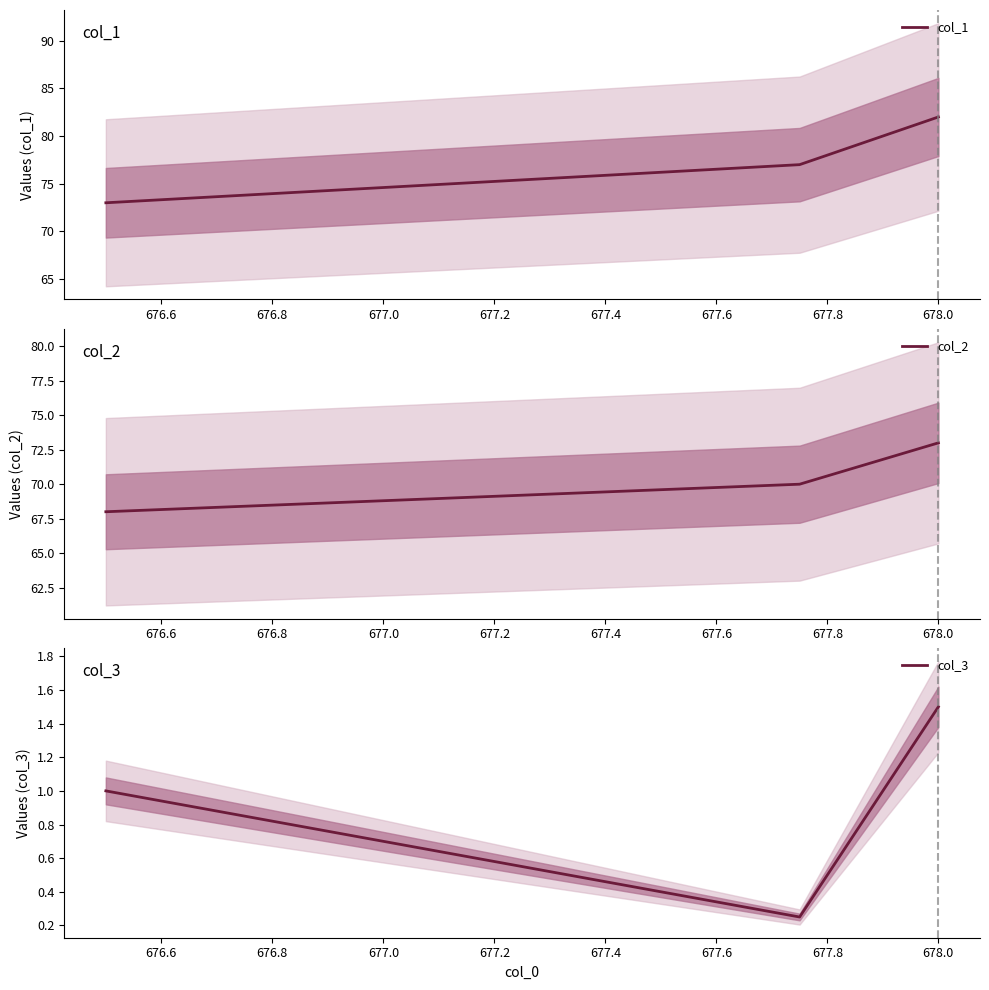

What is the smallest value displayed?

0.2